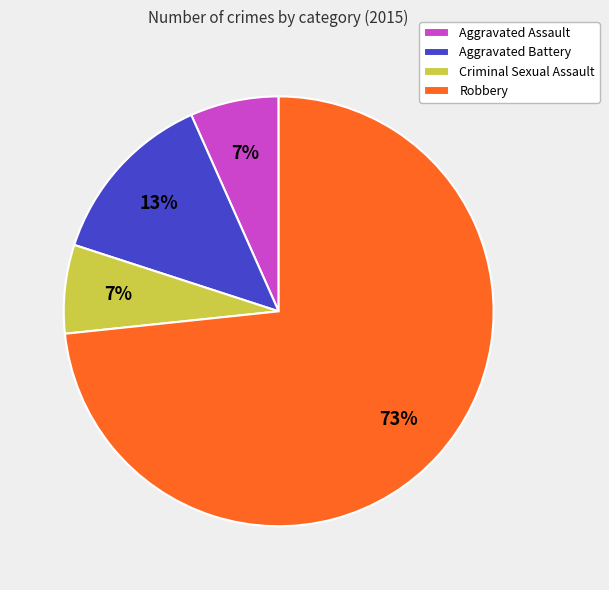

Between Robbery and Aggravated Assault, which is larger?

Robbery